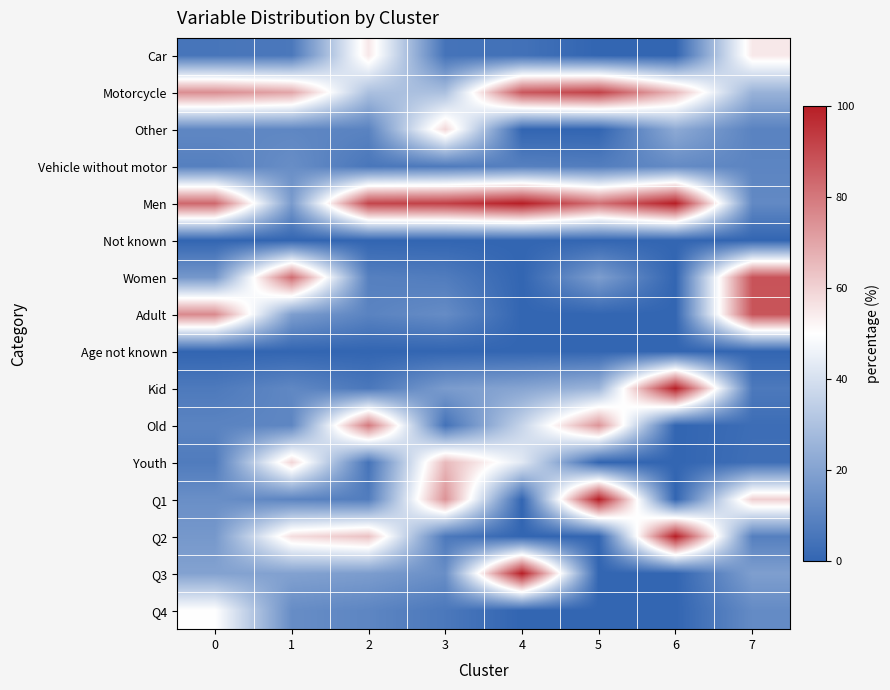

What is the total value across all series at 4?

400.0